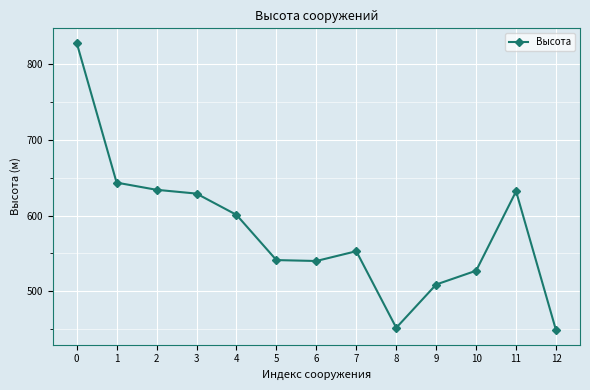

What is the value of the 1st point from the left?

828.0